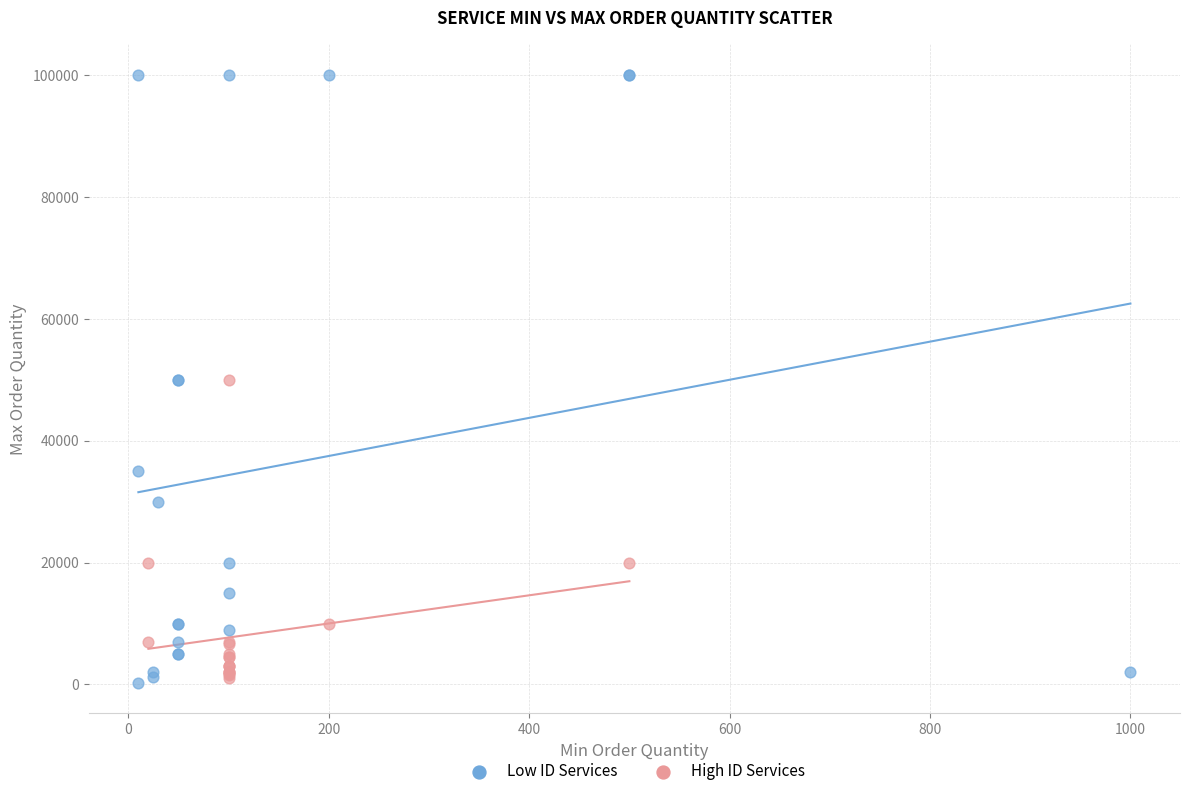

Which series contains the highest Y value?

Low ID Services